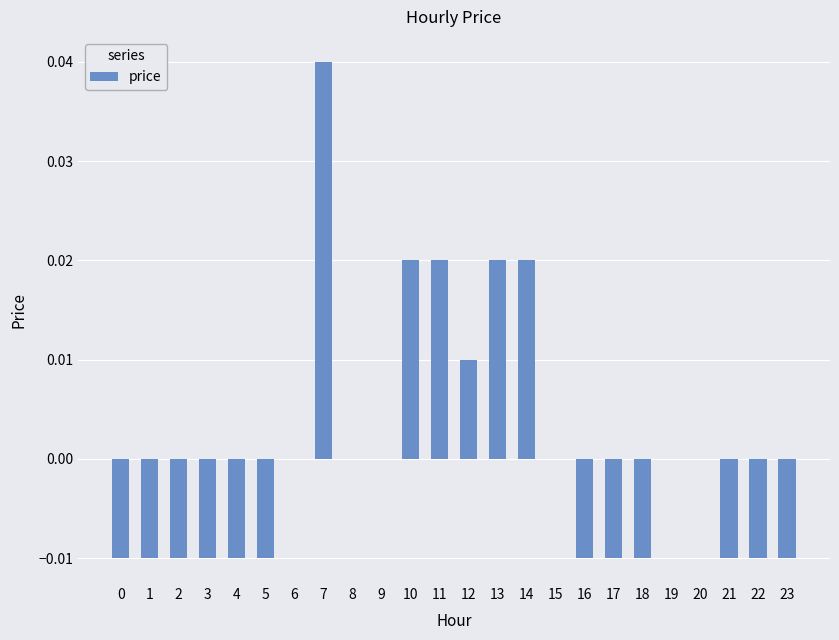

How many series are shown in this chart?

1